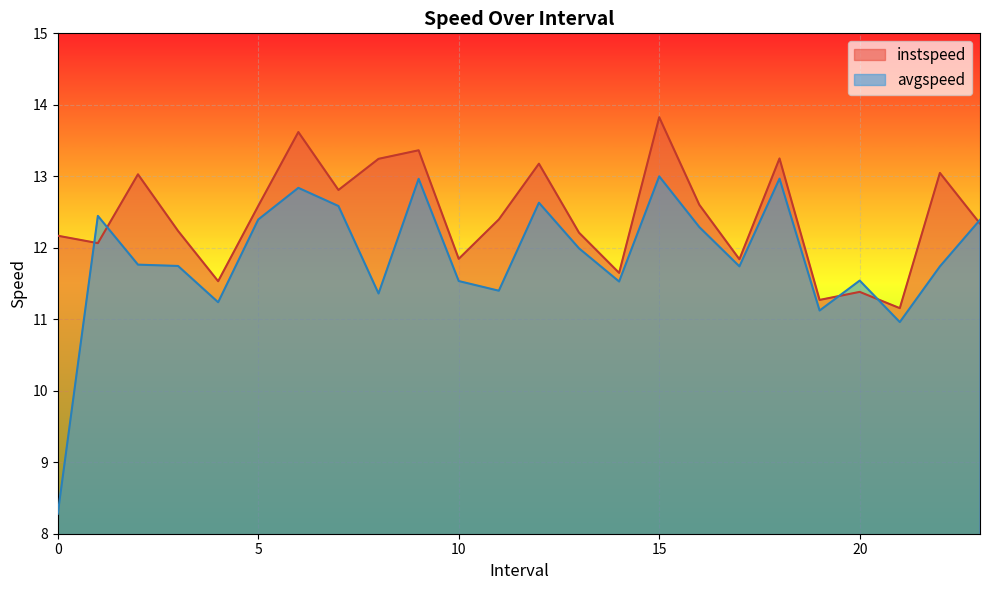

Which series ends up on top after the final intersection of instspeed and avgspeed?

avgspeed